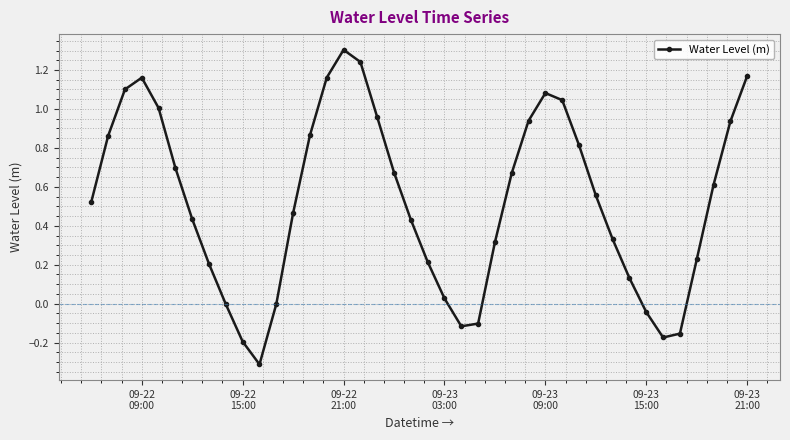

What is the sum of all values?

21.1